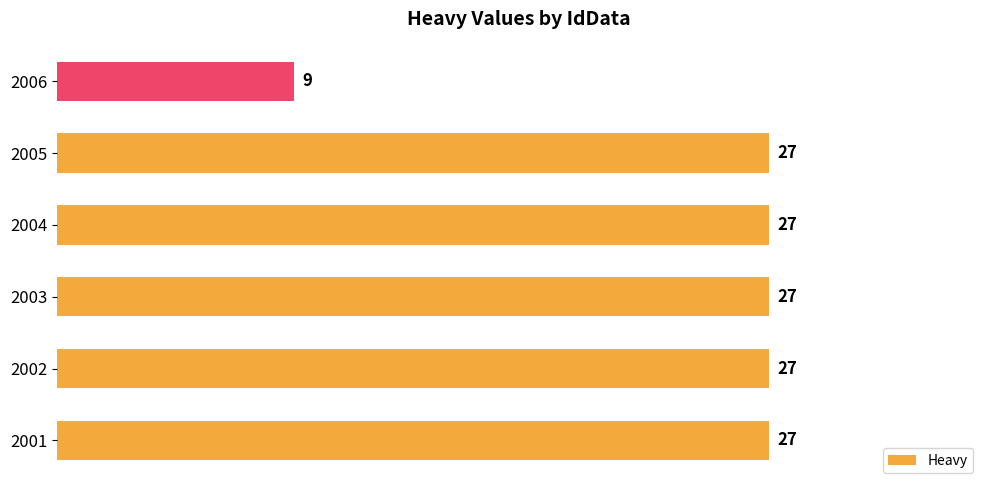

What is the change in value from 2002 to 2006?

-18